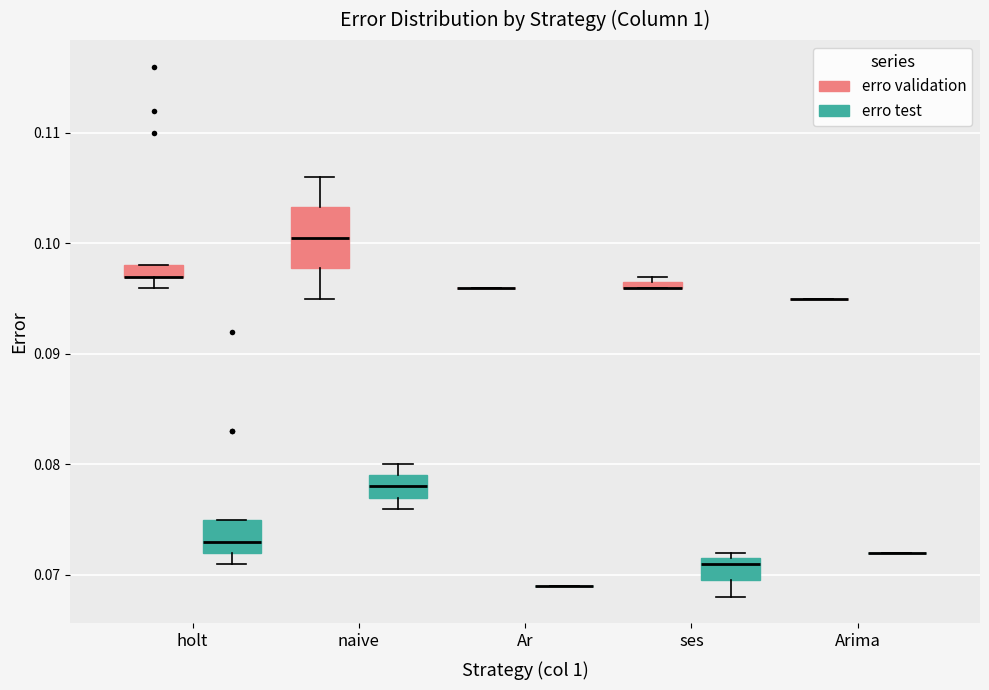

Which box is the tallest, from its lower edge to its upper edge?

naive (erro validation)